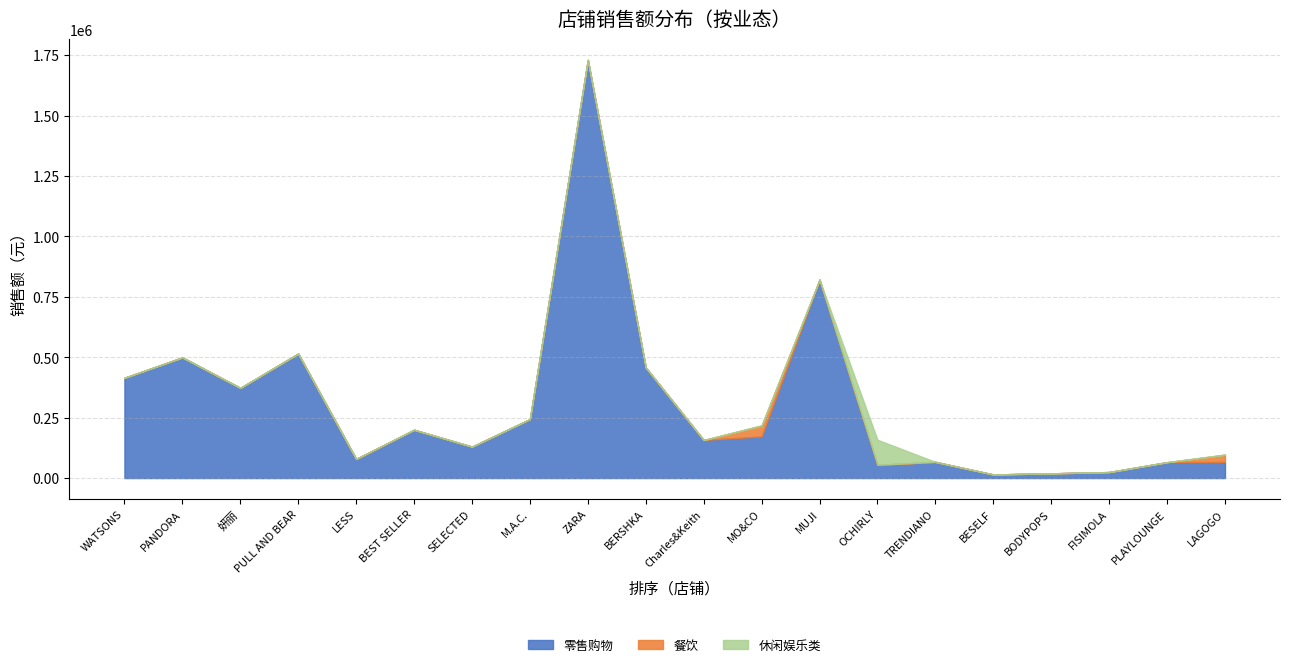

Which series has the largest range (max minus min)?

零售购物